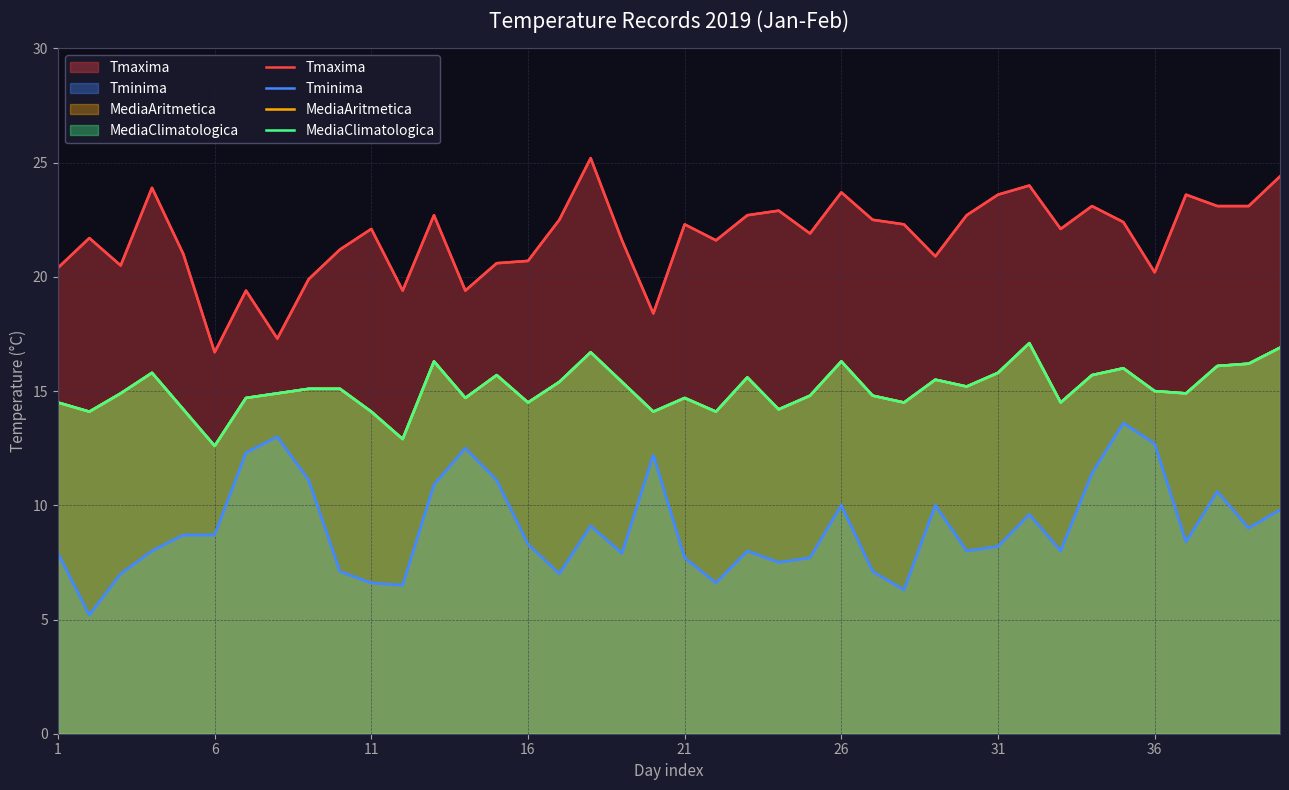

What is the spread (max minus min) of values at 1?

12.5